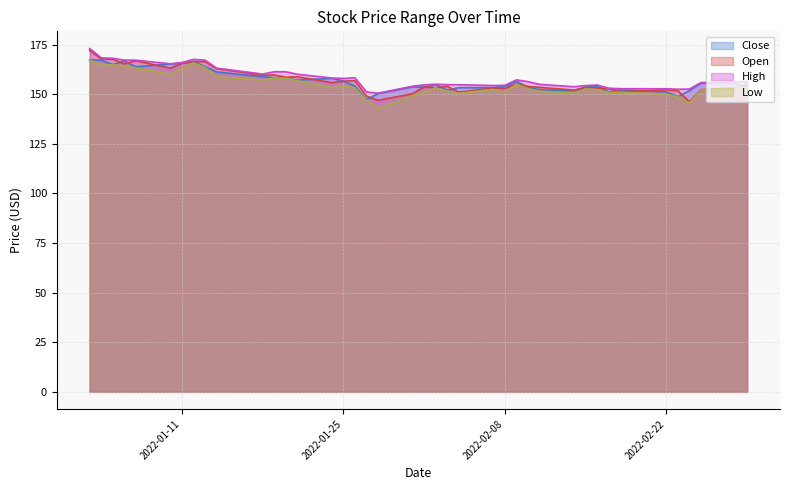

True or false: Close has more than 2 points higher than both neighbors.

True